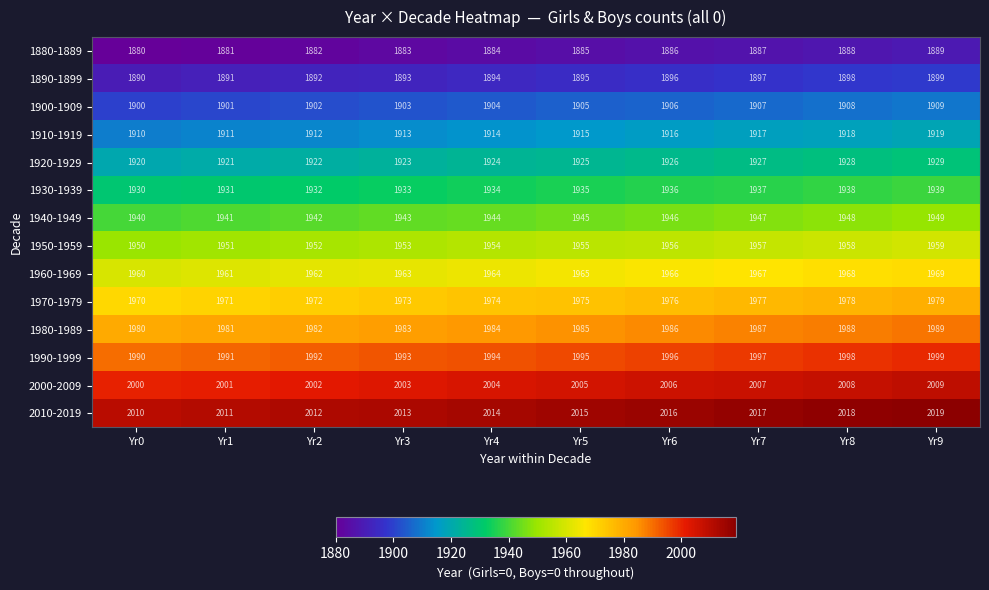

What is the difference between the highest and lowest values at Yr1?

130